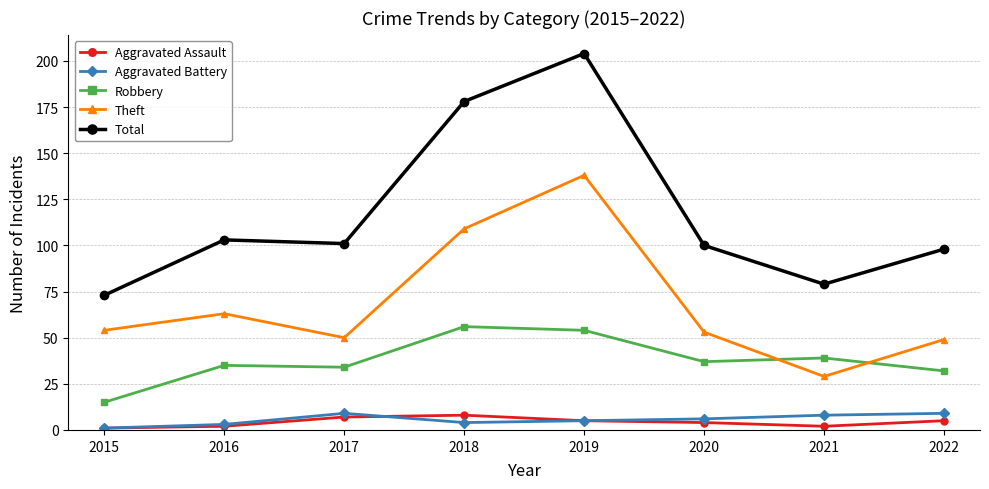

What is the sum of the Theft values at 2015 and 2021?

83